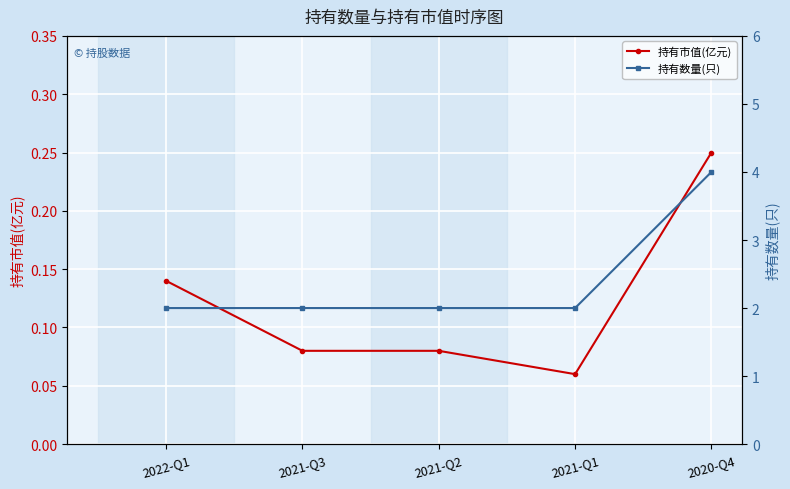

Read the 持有数量(只) value at 2022-Q1.

2.0